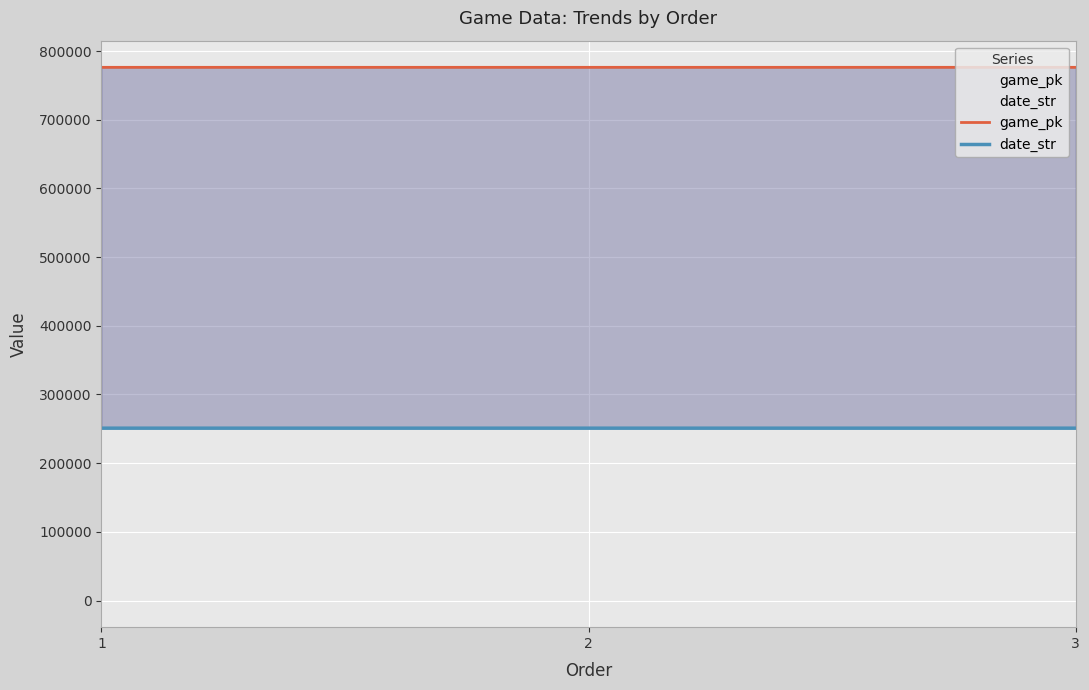

What is the total value across all series at 1?

1027196